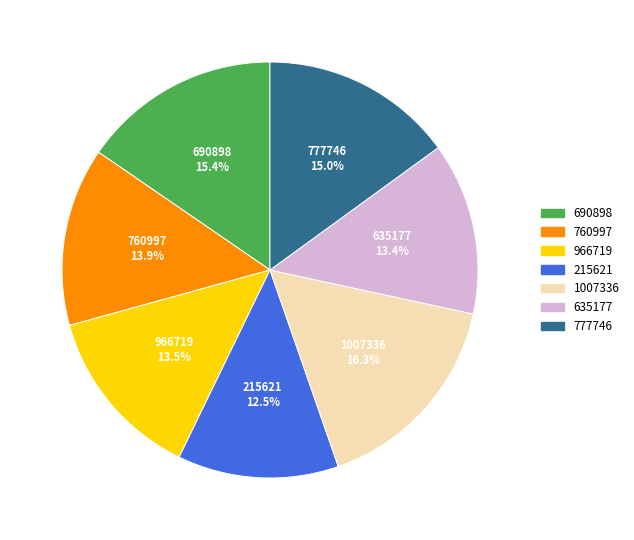

To the nearest percent, what portion does 1007336 represent?

16%